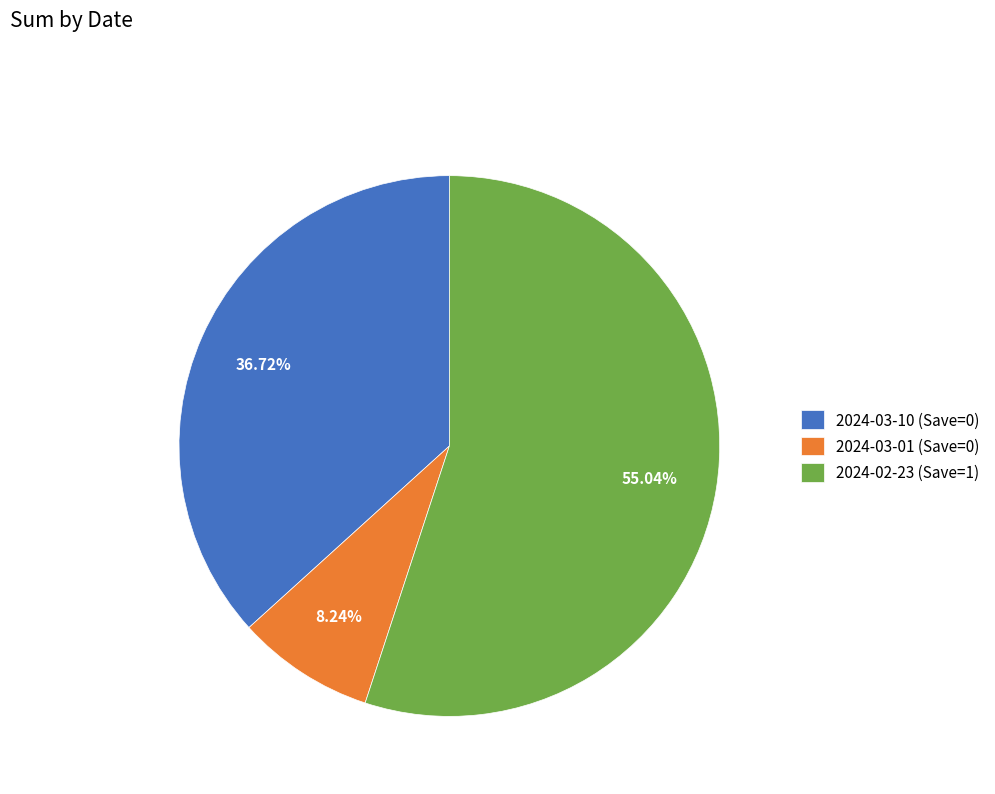

Which slice is the smallest?

2024-03-01 (Save=0)